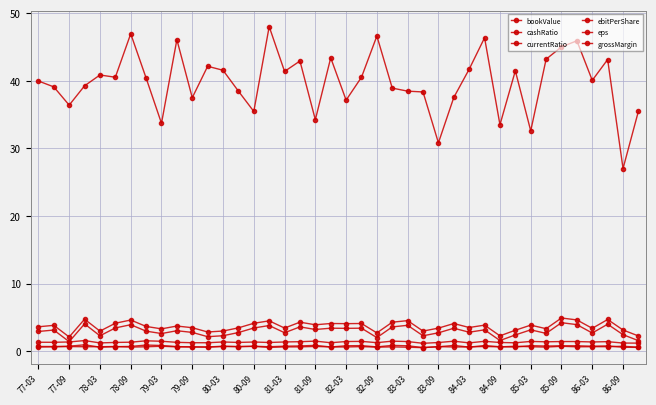

True or false: bookValue and ebitPerShare cross at least once.

False